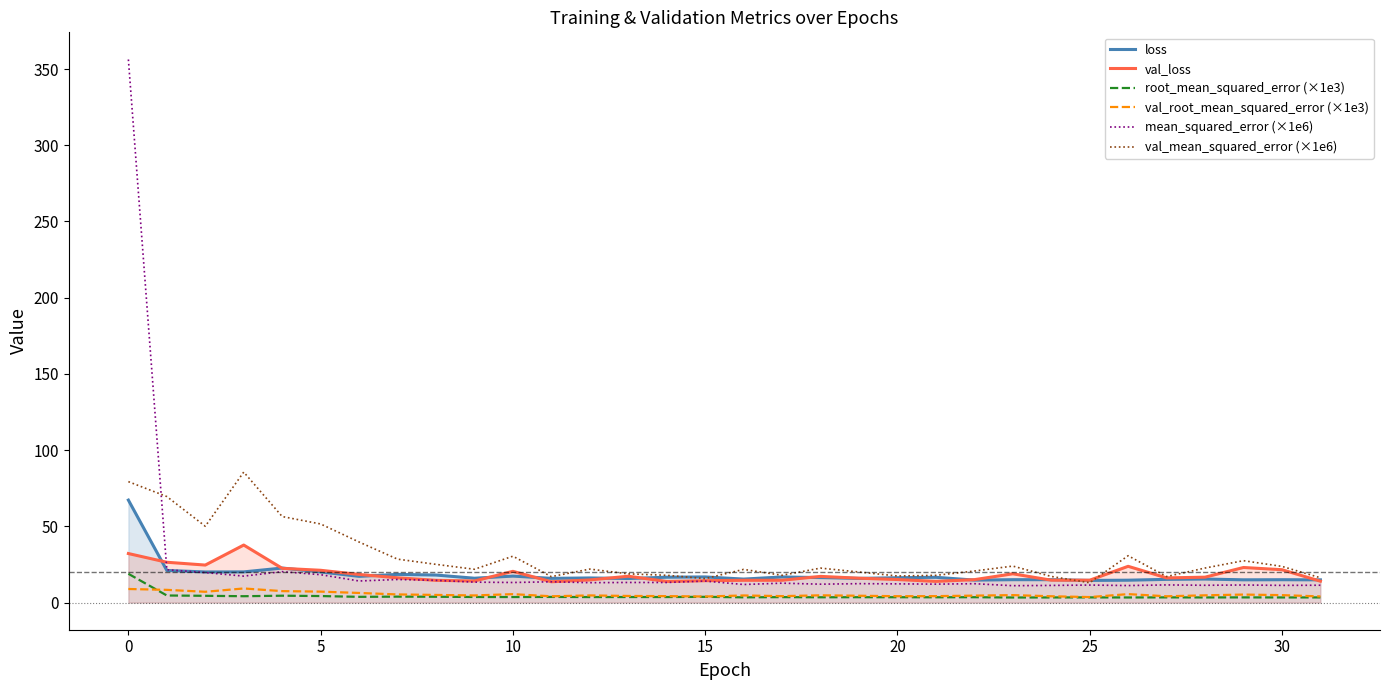

True or false: root_mean_squared_error (×1e3) and val_mean_squared_error (×1e6) intersect in this chart.

False